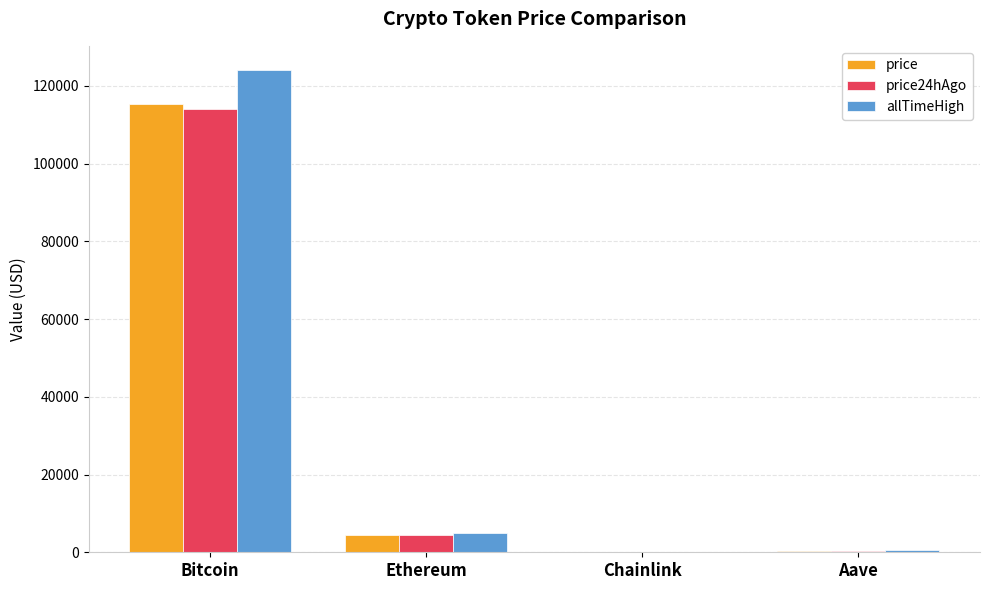

What is the sum of all price values?

120063.8